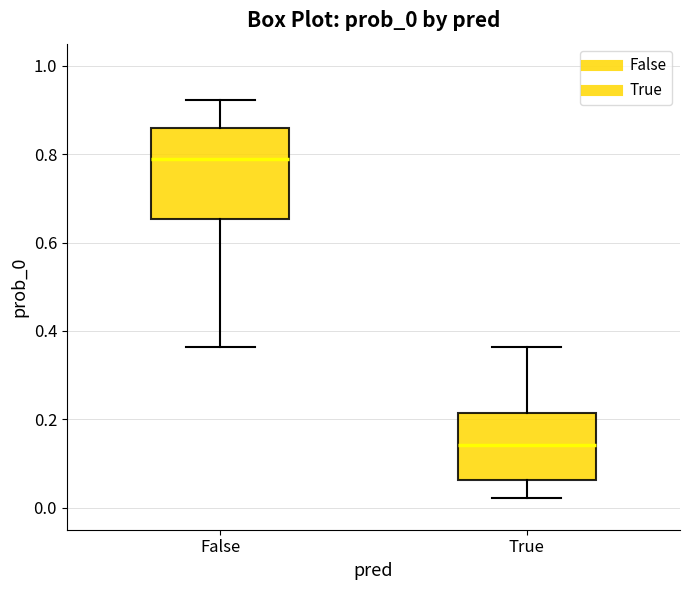

Where does the median line of the box for False sit on the y-axis? The values are not printed on the chart, so give them approximately, as read against the axis.

0.78